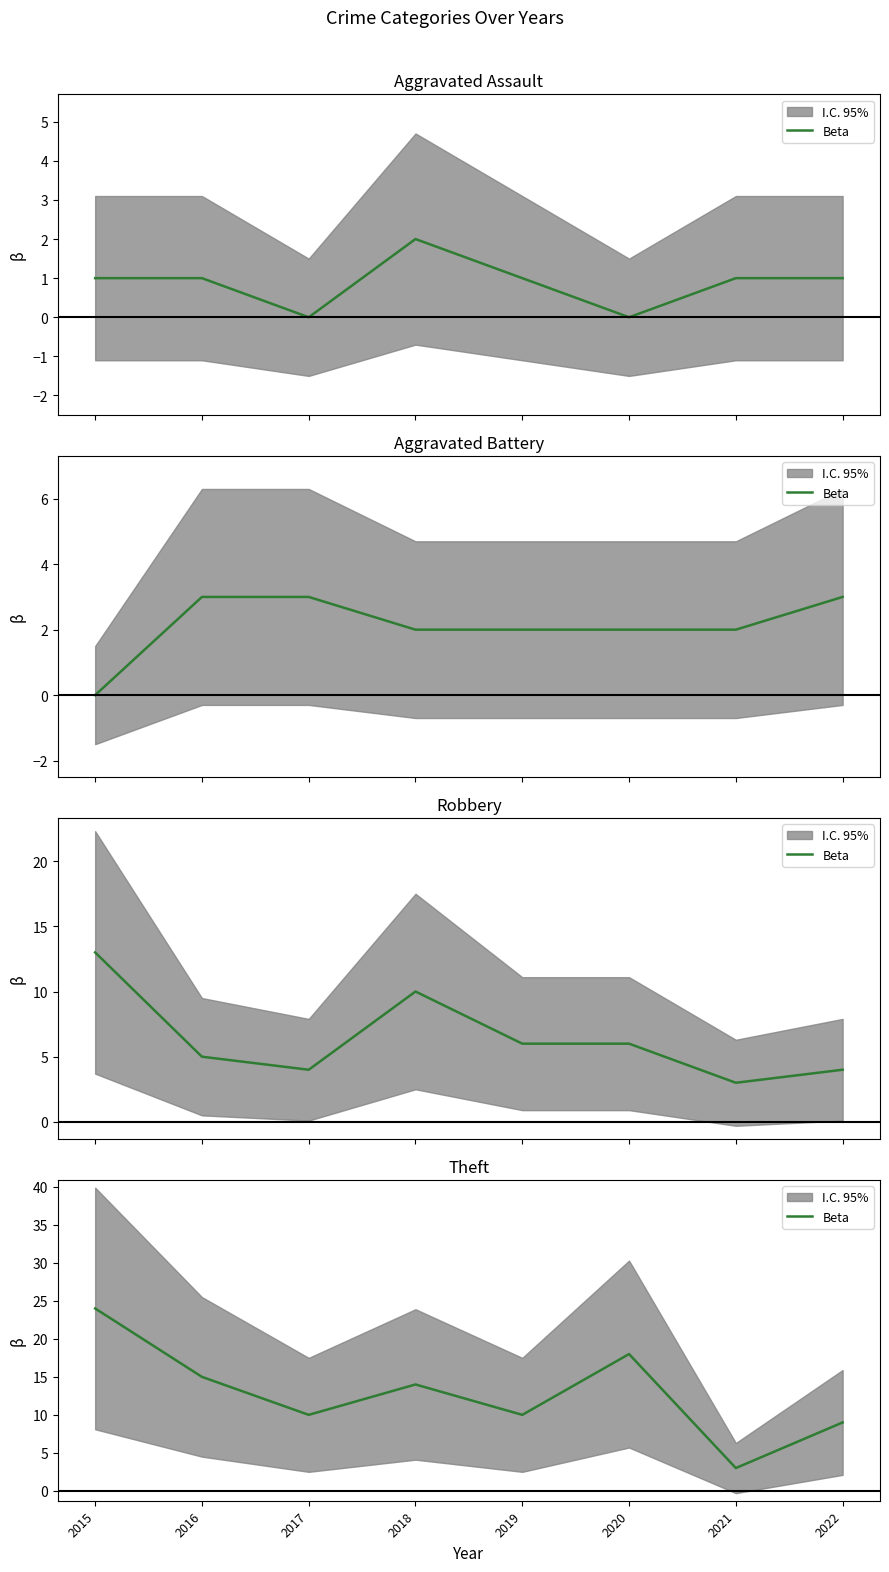

Between 2016 and 2021, which is larger?

2016